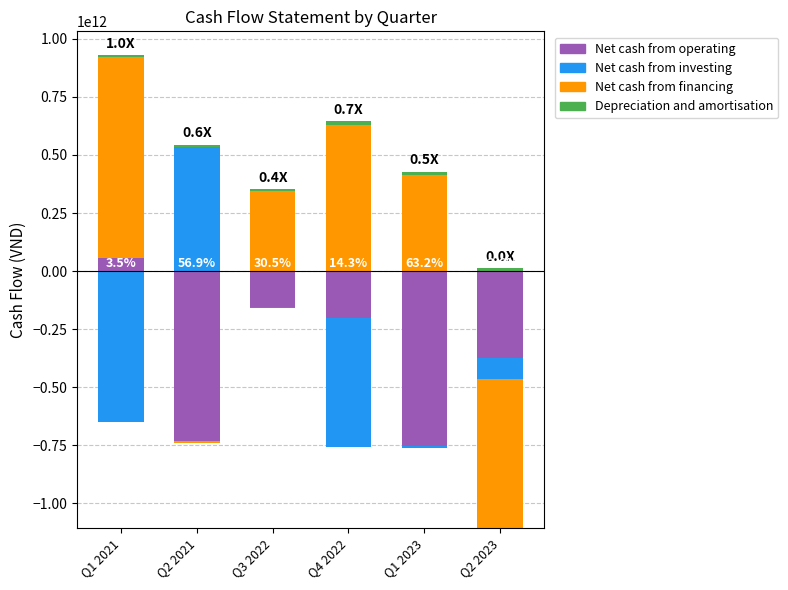

What is the maximum value shown in the chart?

869153254214